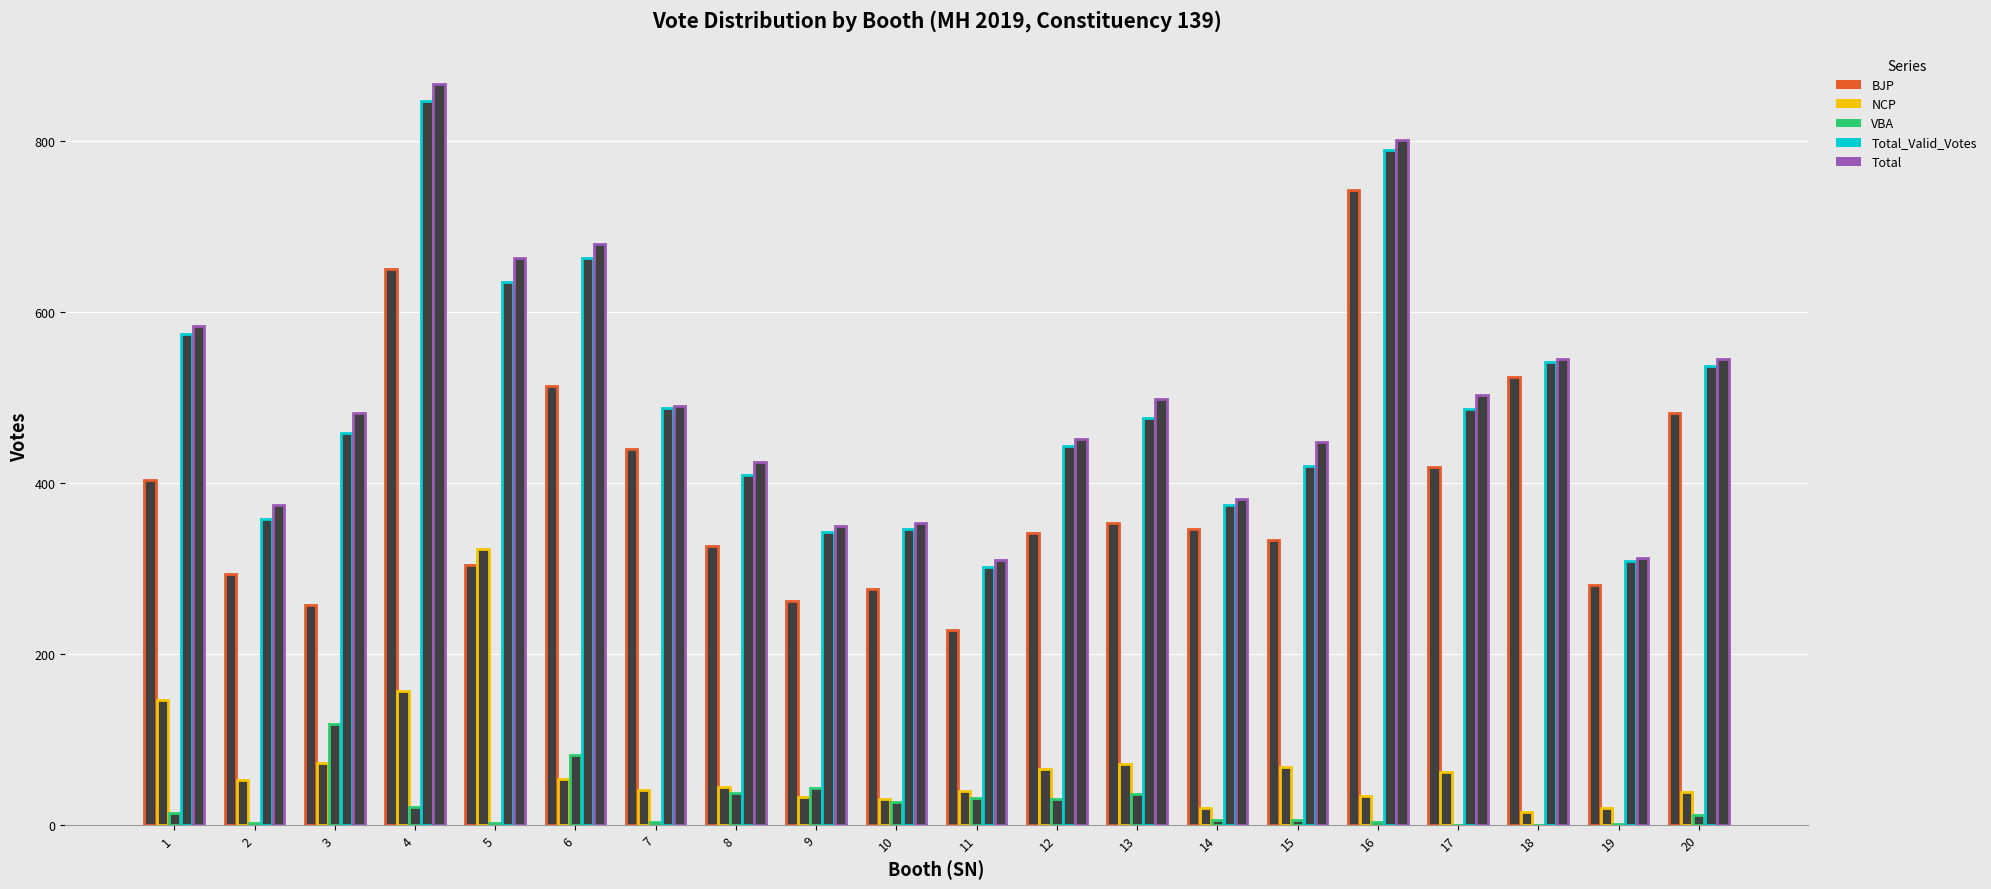

What is the spread (max minus min) of values at 9?

316